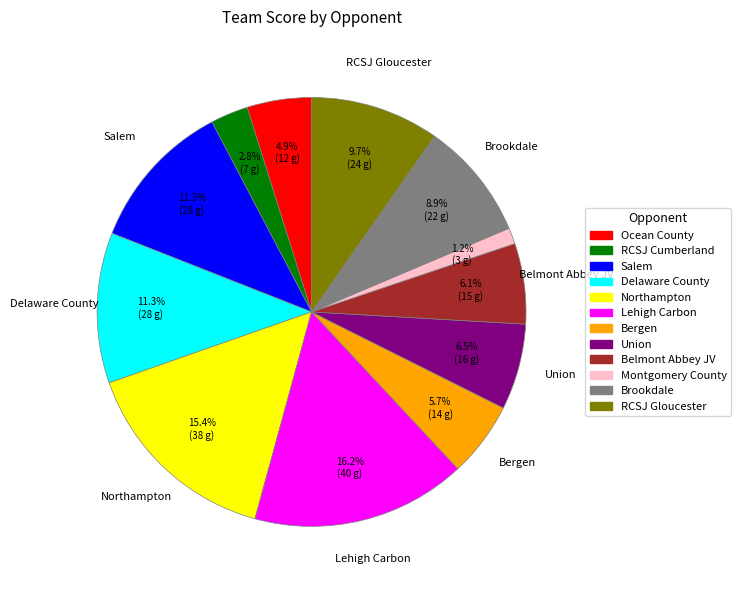

Which category has the biggest portion of the pie?

Lehigh Carbon